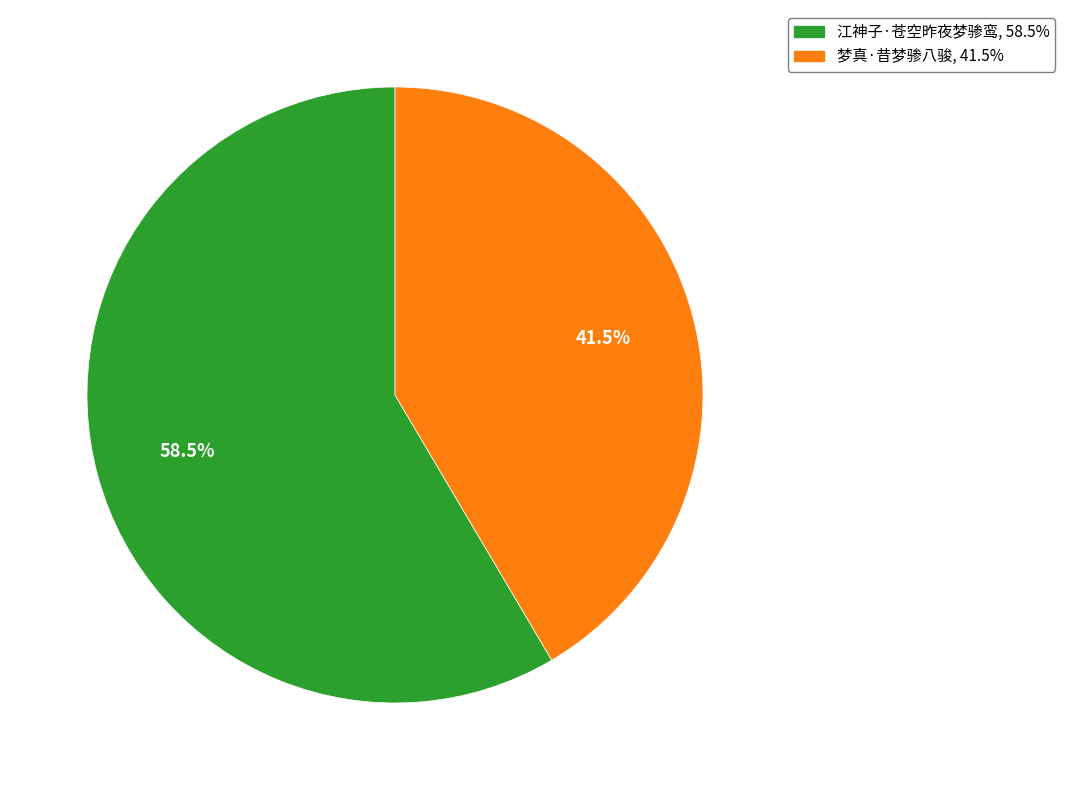

To the nearest percent, what is the average slice percentage?

50%